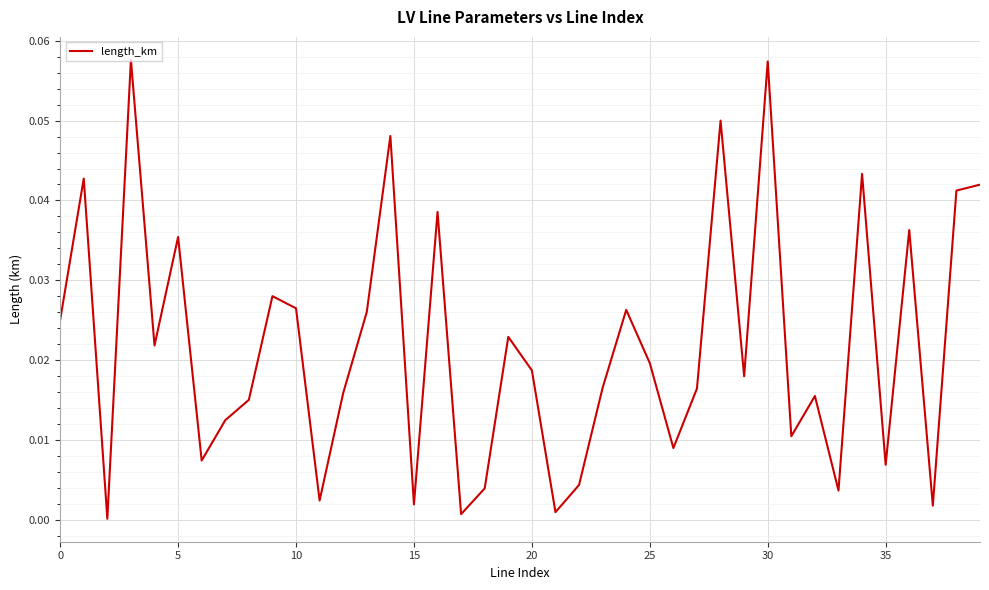

What is the sum of all values?

0.9